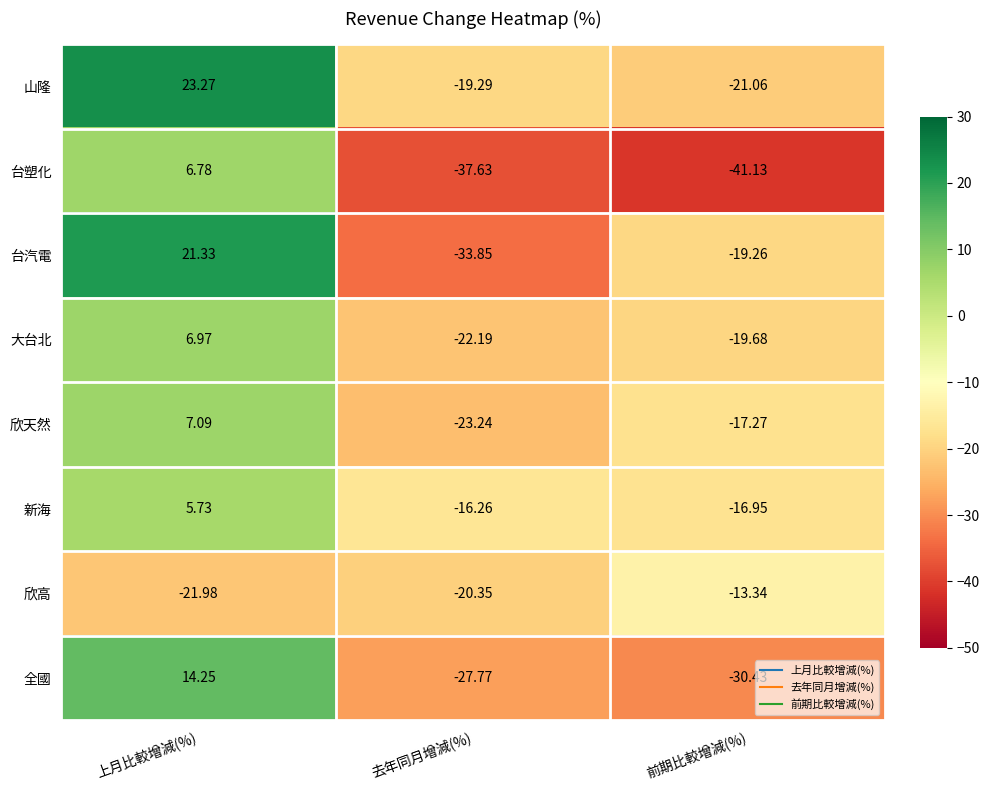

At which label does 山隆 reach its peak?

上月比較增減(%)